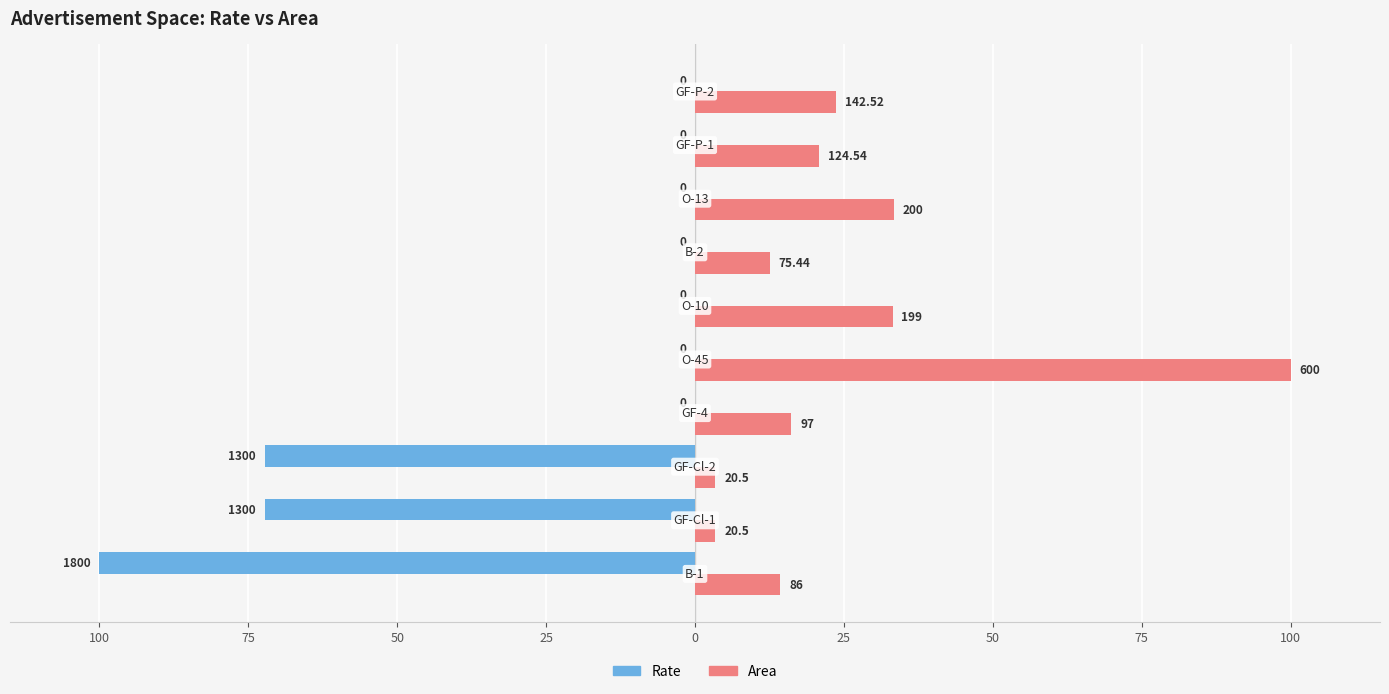

What are all the series names shown in the legend?

Rate, Area